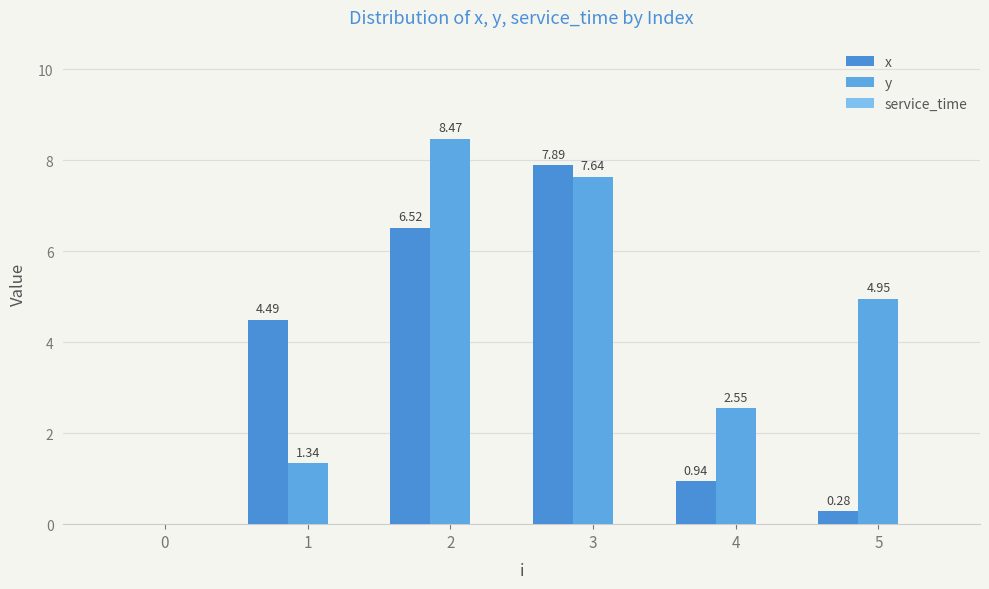

Reading right to left, list all the values displayed in this chart.

x: 0.3	0.9	7.9	6.5	4.5	0.0
y: 5.0	2.5	7.6	8.5	1.3	0.0
service_time: 0.0	0.0	0.0	0.0	0.0	0.0